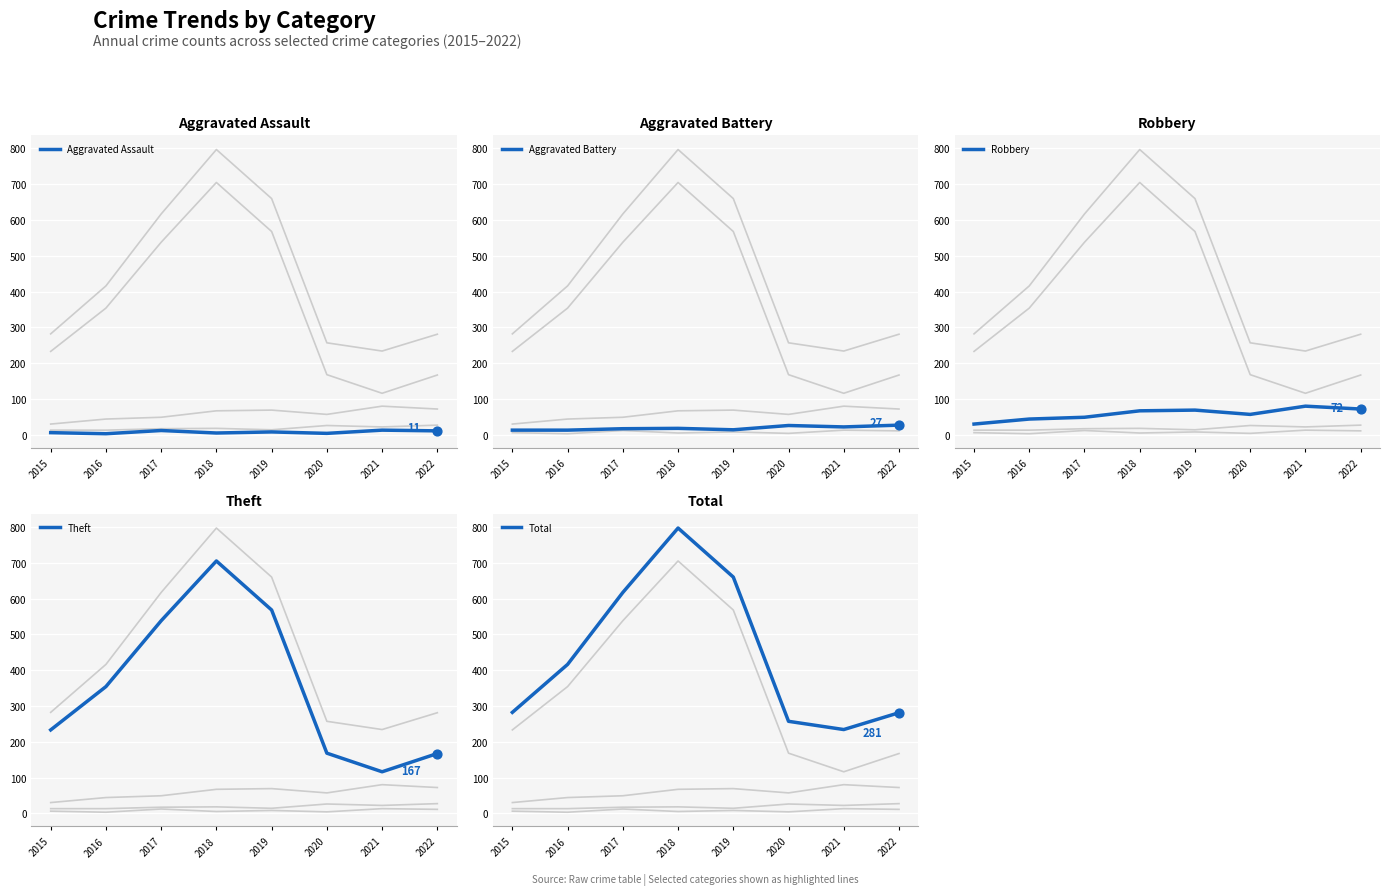

At how many categories does at least one series exceed 335?

4